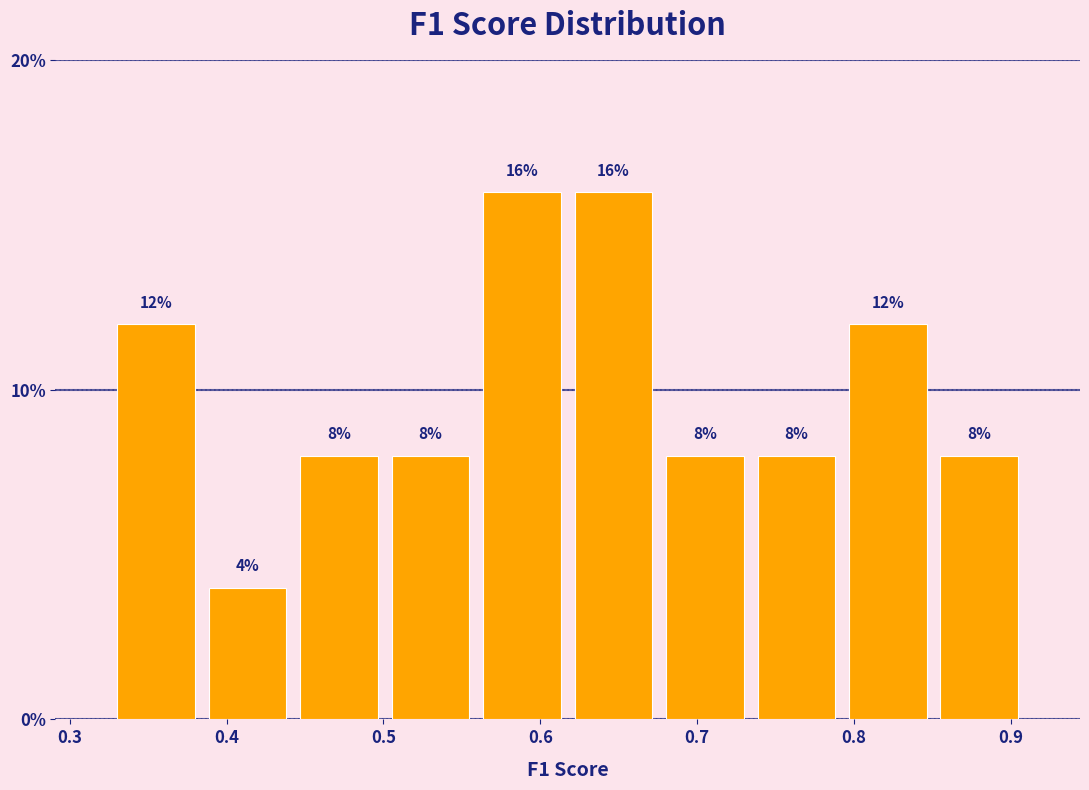

What is the height of the bar covering 0.33 to 0.38 on the x-axis? The bar edges are not printed on the chart, so give them approximately, as read against the axis.

12